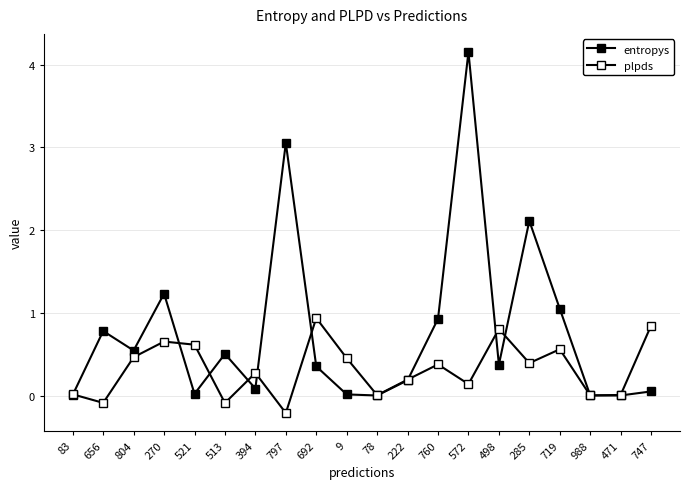

In entropys, how many points are lower than both neighbors (excluding endpoints)?

6